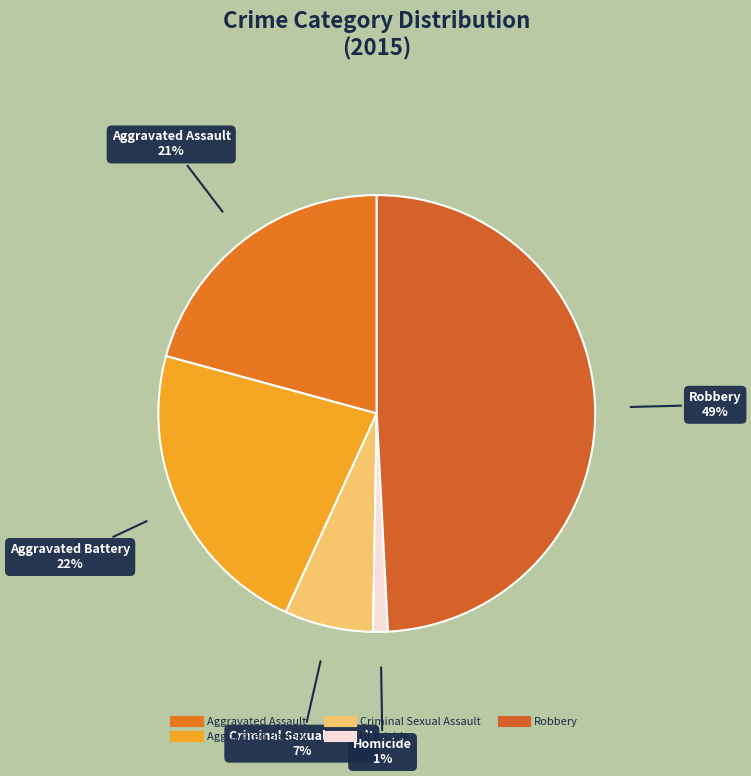

To the nearest percent, what is the difference between the largest and smallest slice percentages?

48%